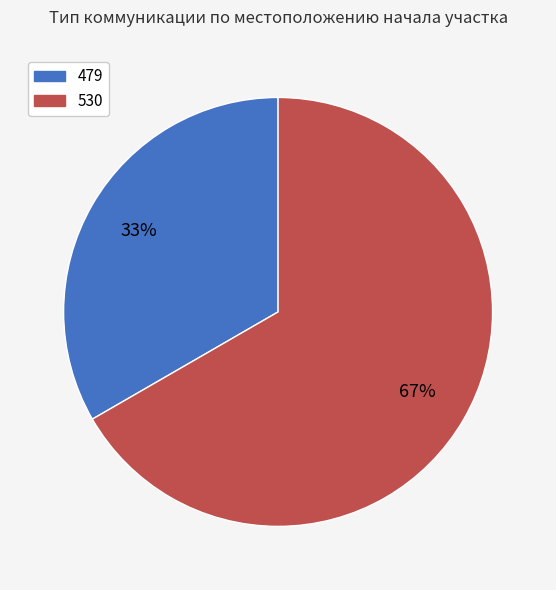

Do 479 and 530 together represent more than half of the pie?

Yes